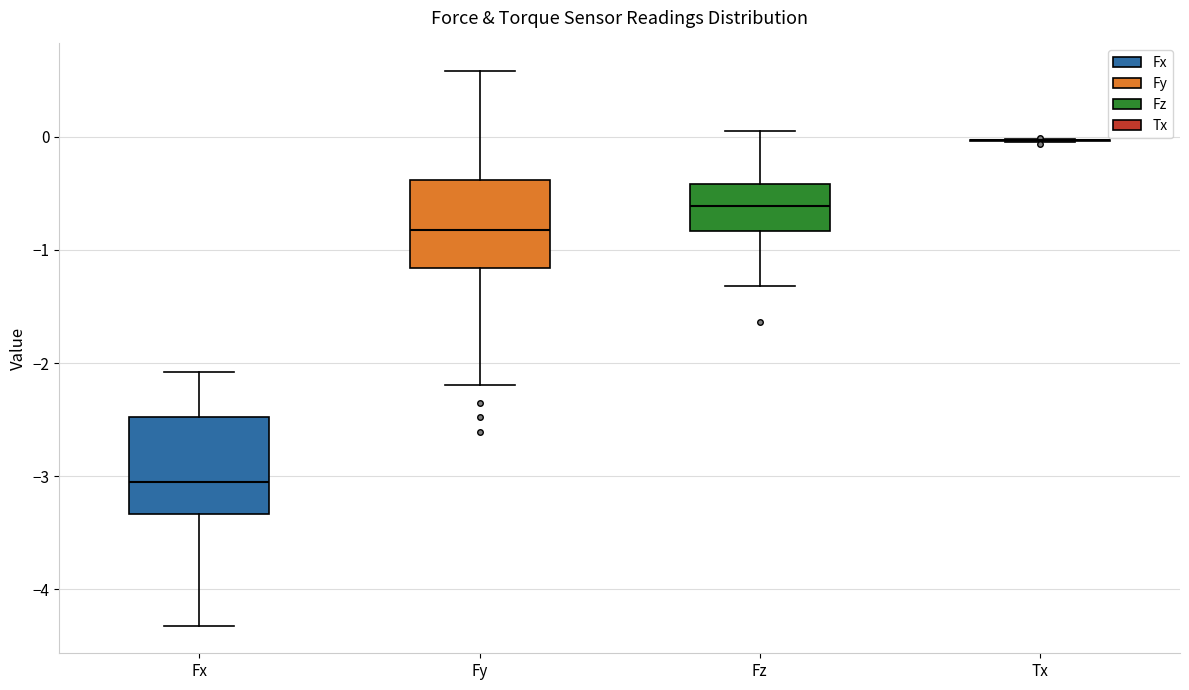

Reading left to right, read every box against the y-axis: the position of its median line, the range the box covers, and the ends of its whiskers. The values are not printed on the chart, so give them approximately, as read against the axis.

Fx: median -3.1, box -3.3 to -2.5, whiskers -4.3 to -2.1
Fy: median -0.8, box -1.2 to -0.4, whiskers -2.2 to 0.6
Fz: median -0.6, box -0.8 to -0.4, whiskers -1.3 to 0.1
Tx: box collapsed to a line at 0.0, whiskers 0.0 to 0.0